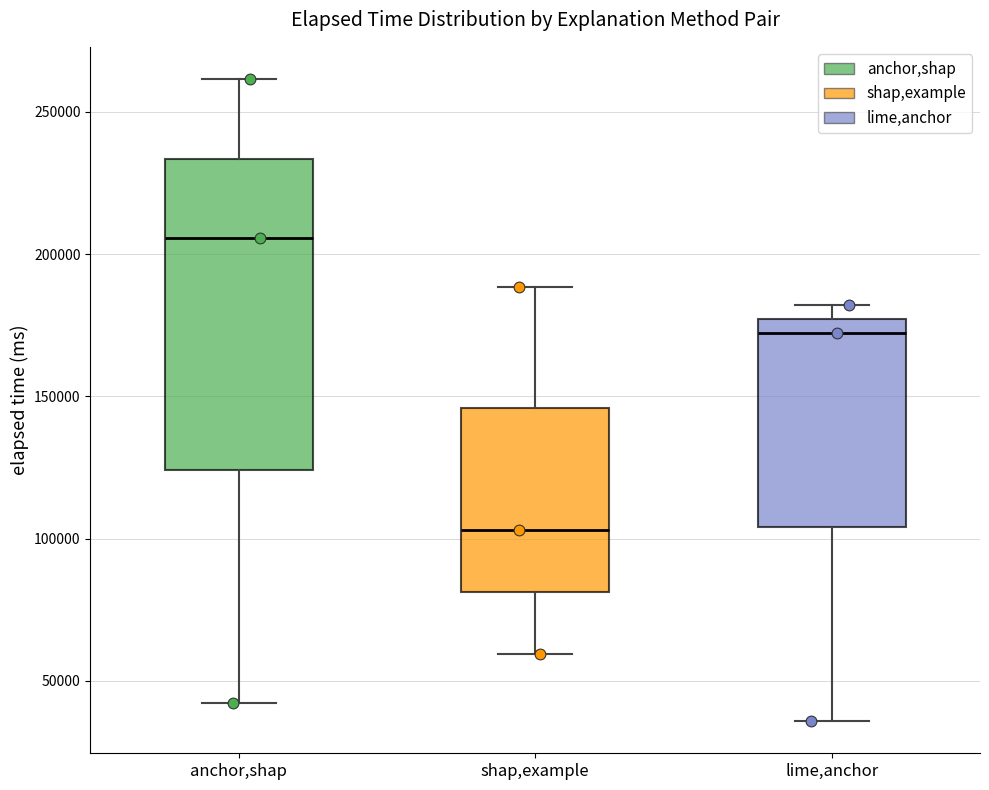

Comparing the boxes themselves (not the whiskers), which one is the tallest?

anchor,shap